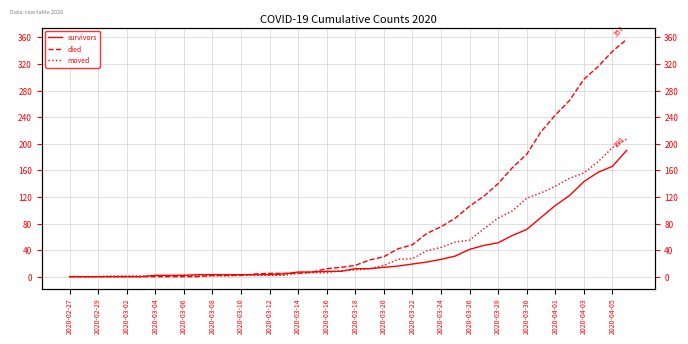

Reading left to right, extract all data points from this chart.

survivors: 0	0	0	0	0	0	2	2	2	3	3	3	3	3	3	4	7	7	8	8	12	12	14	16	19	22	26	31	41	47	51	62	71	89	107	122	143	157	166	190
died: 0	0	0	0	0	0	0	0	0	0	2	2	2	4	5	5	5	7	12	14	17	25	30	42	48	65	75	88	106	121	140	164	184	218	243	265	297	316	339	357
moved: 0	0	0	1	1	1	1	1	2	1	1	1	2	2	2	2	5	6	6	9	10	12	17	26	27	39	44	52	55	72	88	99	118	126	136	148	156	173	194	207